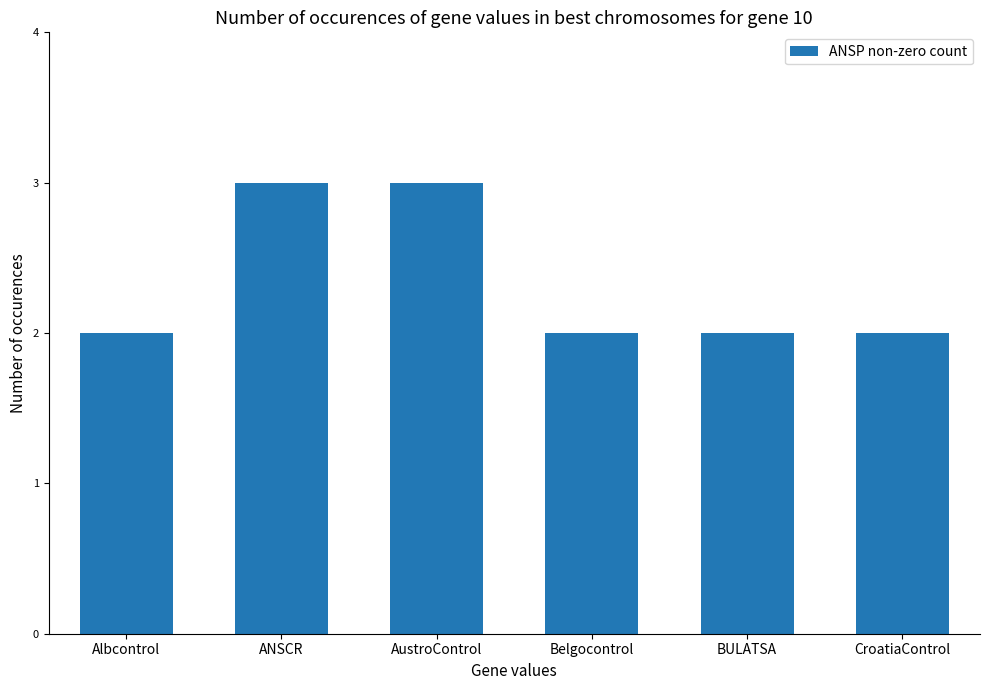

What position from the right is BULATSA?

2